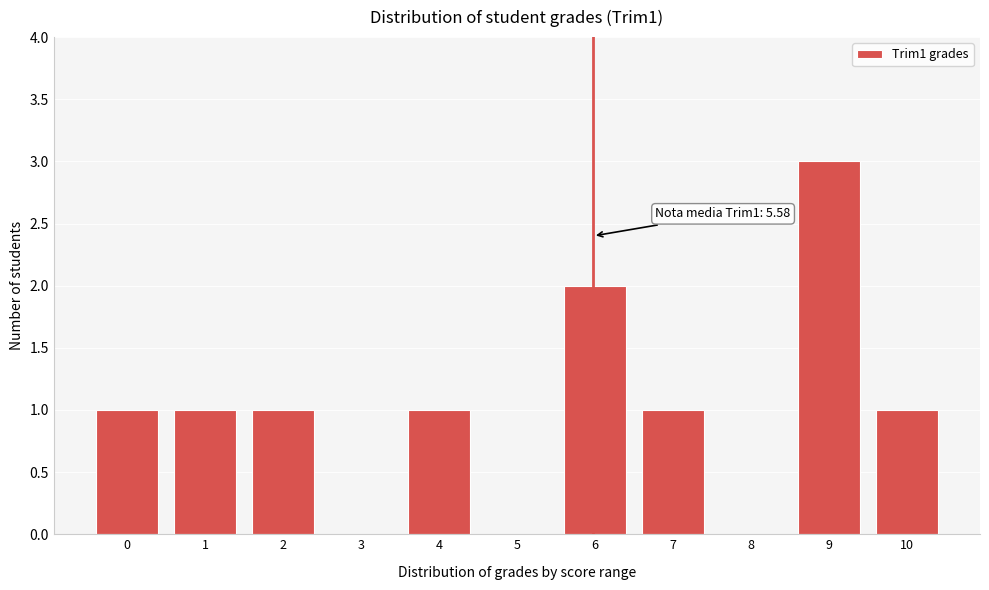

Reading left to right, transcribe all the data shown in this chart.

0=1	1=1	2=1	3=0	4=1	5=0	6=2	7=1	8=0	9=3	10=1